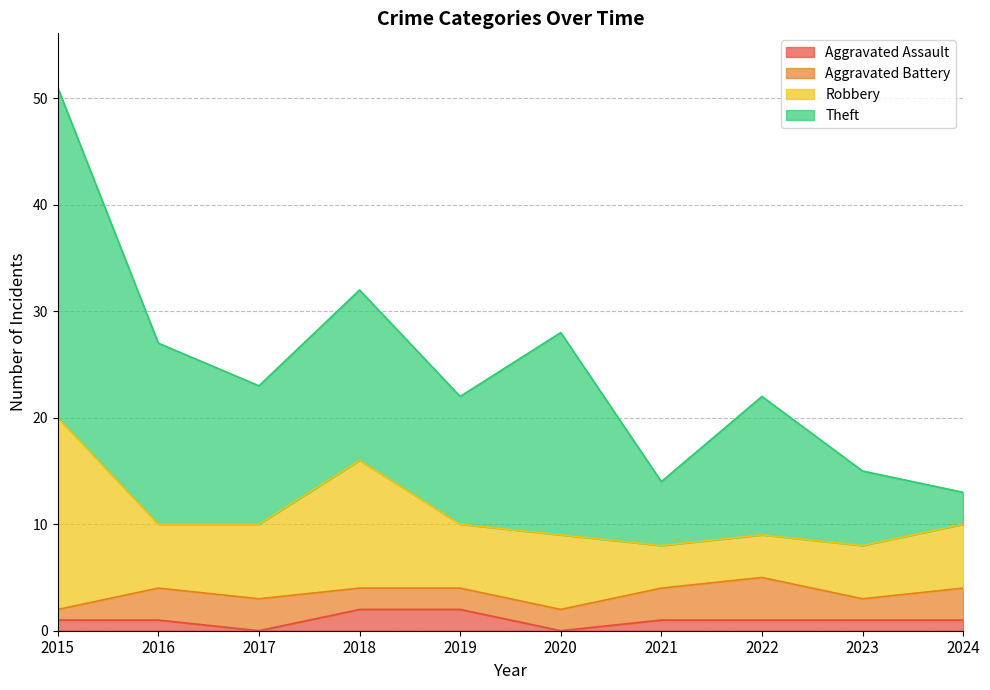

How many values in the Robbery series are below 6?

3